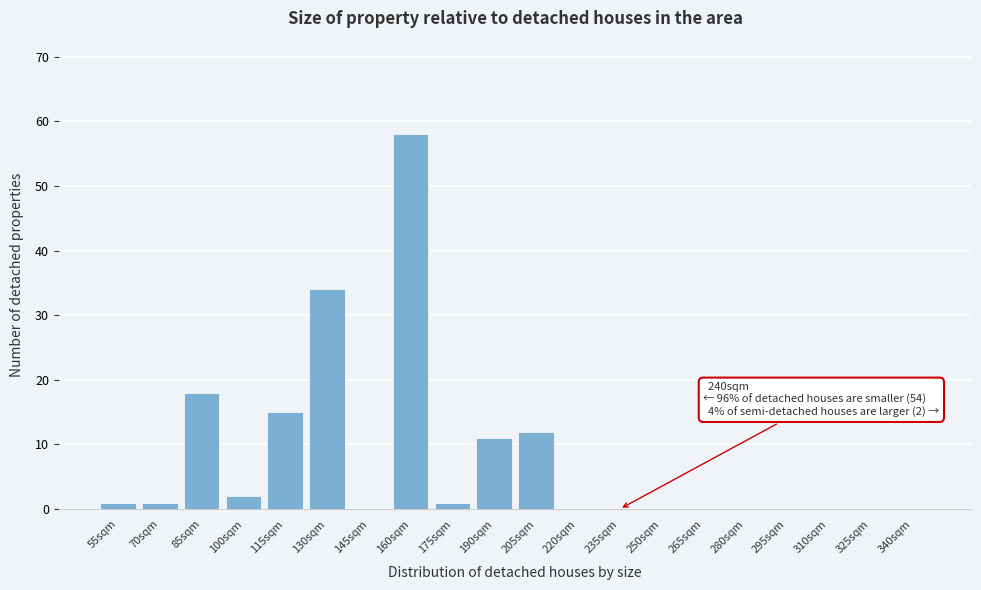

Reading left to right, list all the values displayed in this chart.

55sqm=1	70sqm=1	85sqm=18	100sqm=2	115sqm=15	130sqm=34	145sqm=0	160sqm=58	175sqm=1	190sqm=11	205sqm=12	220sqm=0	235sqm=0	250sqm=0	265sqm=0	280sqm=0	295sqm=0	310sqm=0	325sqm=0	340sqm=0